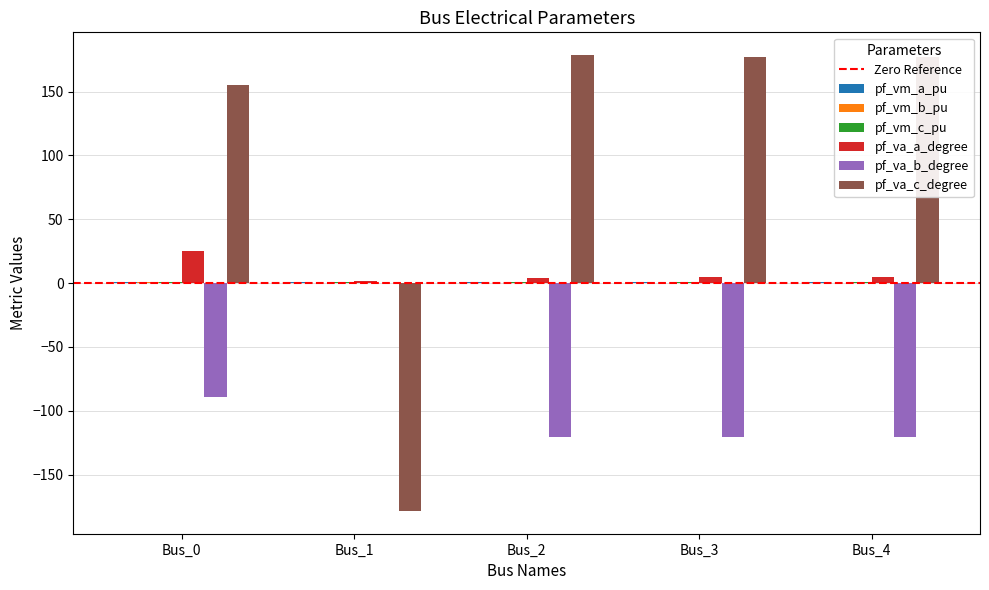

Which series changed the most between Bus_1 and Bus_4?

pf_va_c_degree